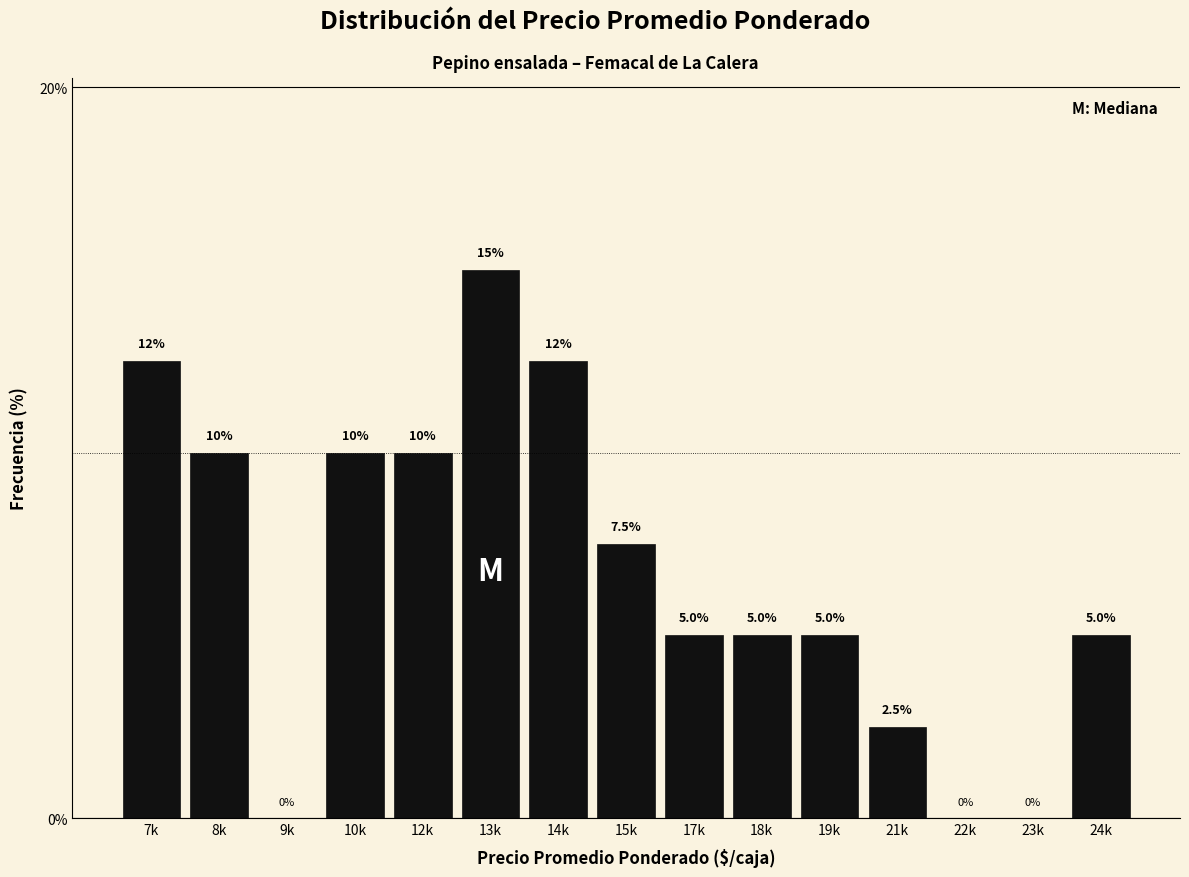

Reading right to left, what are all the values shown in this chart?

24k=5.0	23k=0.0	22k=0.0	21k=2.5	19k=5.0	18k=5.0	17k=5.0	15k=7.5	14k=12.5	13k=15.0	12k=10.0	10k=10.0	9k=0.0	8k=10.0	7k=12.5